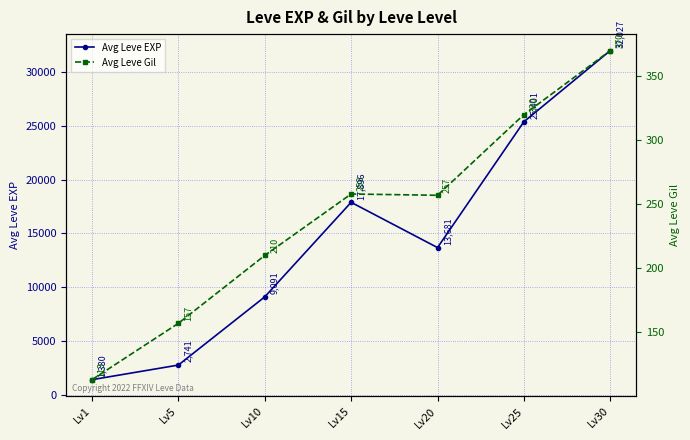

What value does the Avg Leve EXP series have at Lv15, to the nearest 50?

17900